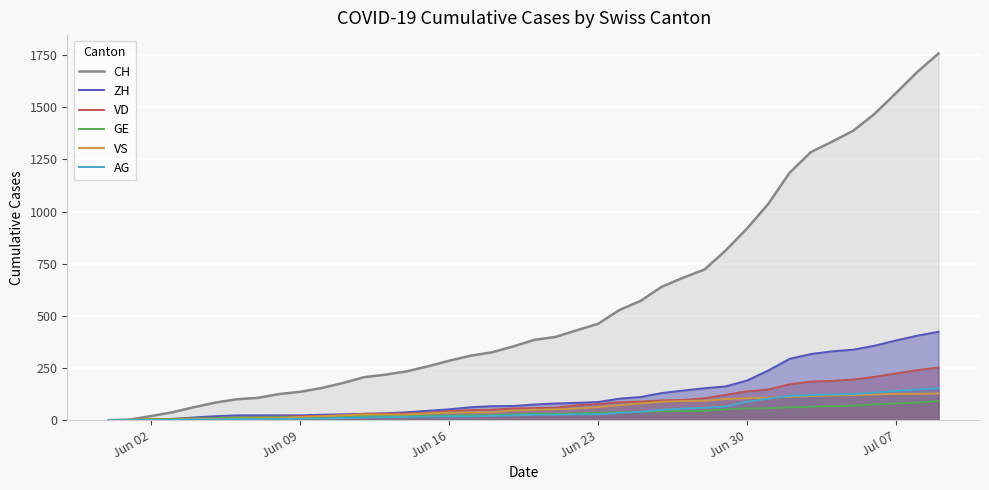

Which series has the largest total across all categories?

CH